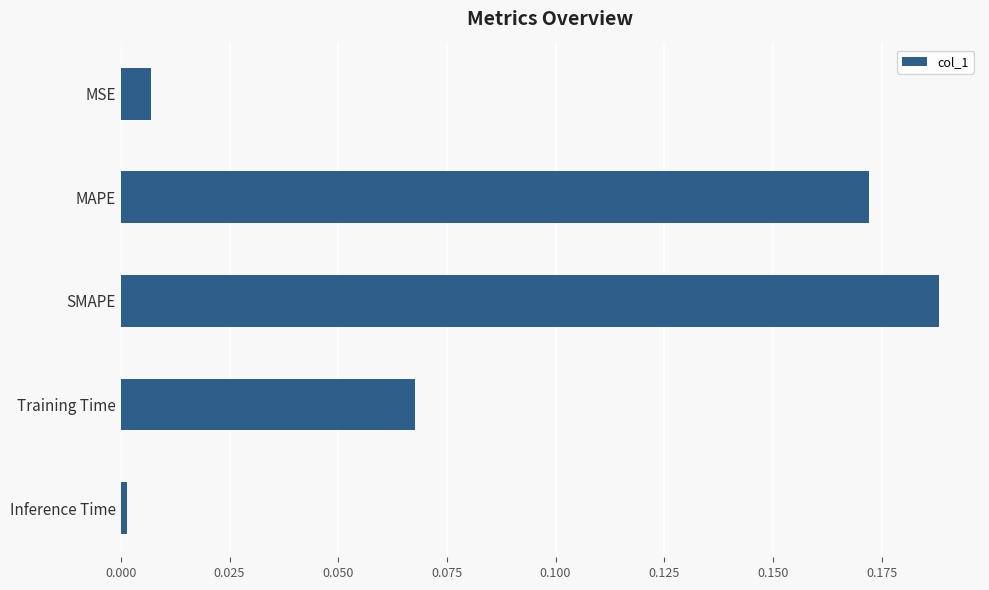

True or false: the data shows 0.3 at SMAPE.

False